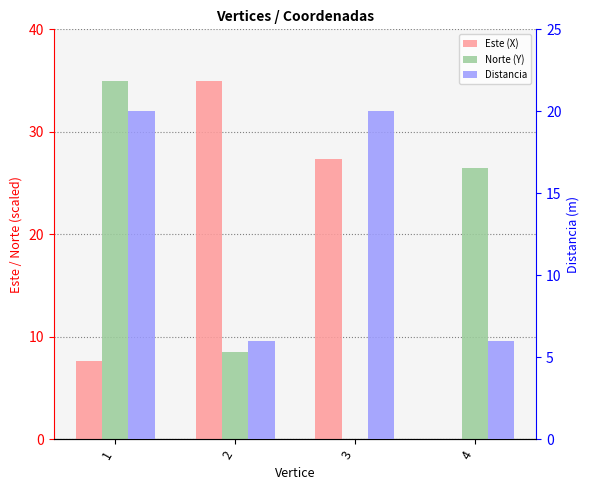

Reading right to left, list all the values displayed in this chart.

Este (X): 4=0.0	3=27.3	2=35.0	1=7.7
Norte (Y): 4=26.5	3=0.0	2=8.5	1=35.0
Distancia: 4=6.0	3=20.0	2=6.0	1=20.0